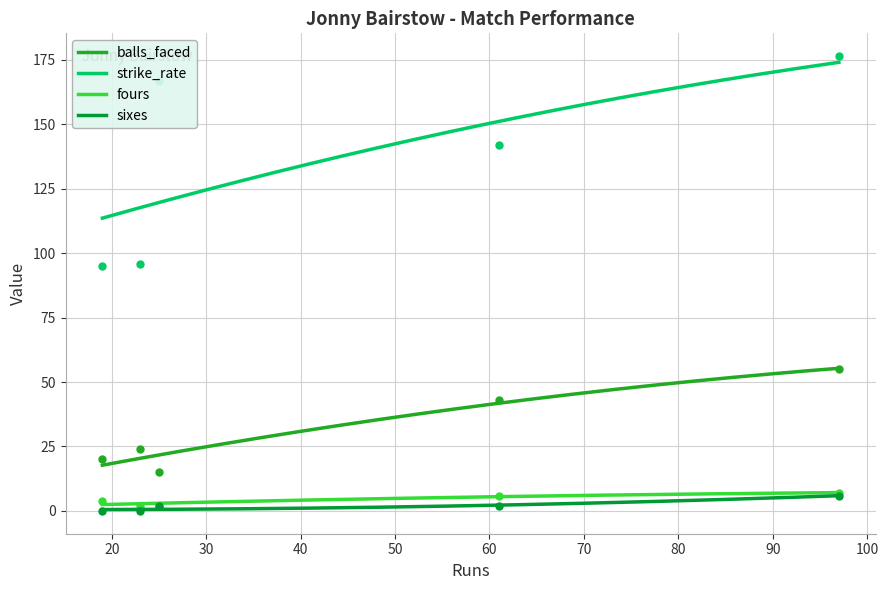

What is the minimum value for strike_rate?

113.5